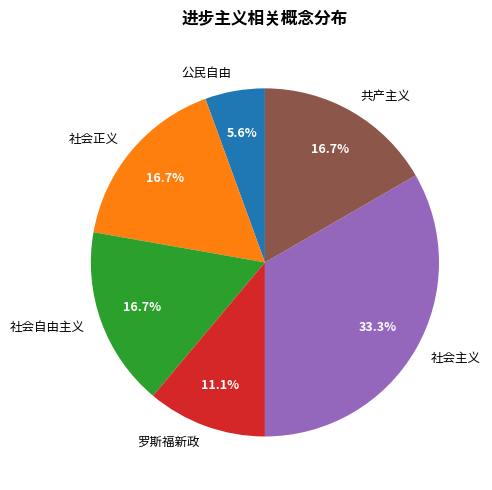

Which slice is the largest?

社会主义